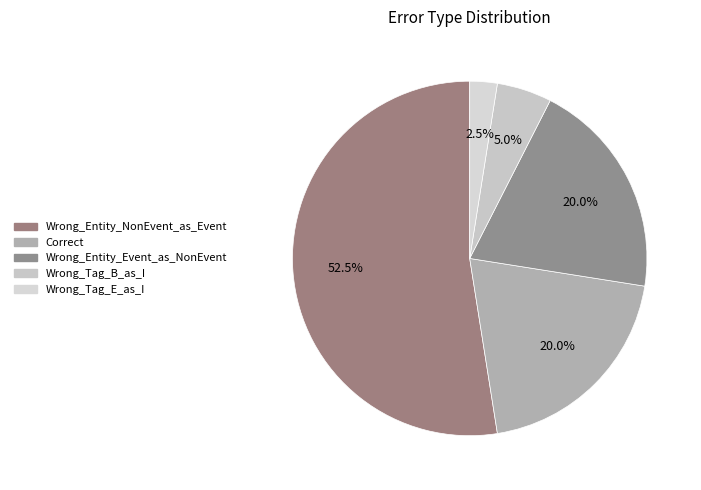

What percentage is the Correct slice, to the nearest percent?

20%